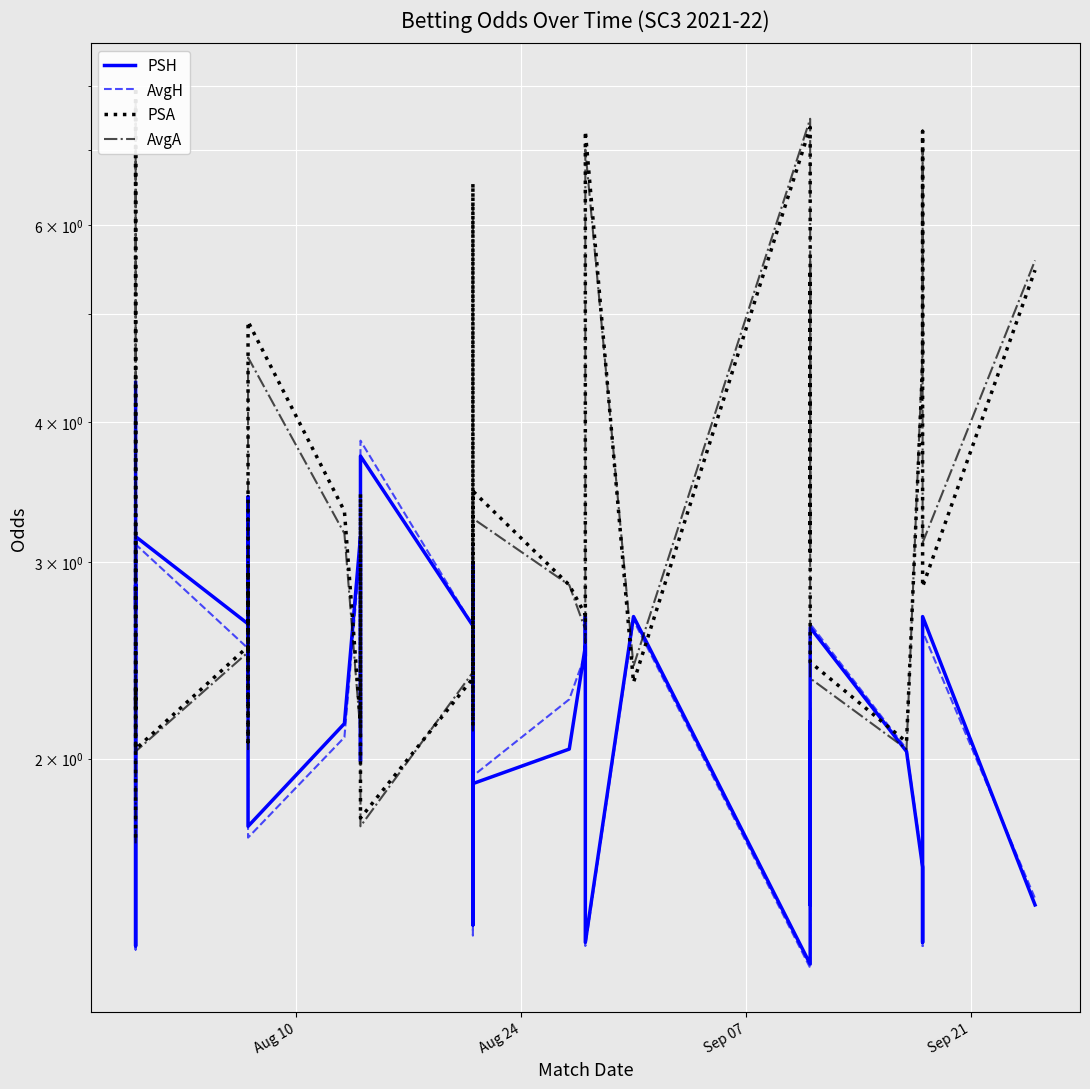

Reading left to right, list all the values displayed in this chart.

PSH: 4.3	2.7	2.9	1.4	3.2	2.6	2.6	2.2	3.4	1.7	2.1	3.2	2.0	3.7	2.6	2.4	1.4	3.0	1.9	2.0	2.5	2.5	2.7	1.4	2.7	1.3	2.2	1.5	2.3	2.6	2.0	1.6	1.4	2.7	1.5
AvgH: 4.3	2.5	2.8	1.4	3.1	2.5	2.6	2.2	3.2	1.7	2.1	3.1	2.0	3.9	2.6	2.4	1.4	3.1	1.9	2.3	2.5	2.5	2.5	1.4	2.7	1.3	2.2	1.5	2.2	2.6	2.0	1.6	1.4	2.6	1.5
PSA: 1.7	2.3	2.2	8.0	2.0	2.5	2.5	2.9	2.1	4.9	3.3	2.1	3.5	1.8	2.4	2.6	6.5	2.1	3.5	2.9	2.7	2.7	2.6	7.3	2.3	7.3	3.1	5.5	5.2	2.4	2.1	4.5	7.3	2.9	5.5
AvgA: 1.7	2.3	2.2	7.8	2.0	2.5	2.4	2.8	2.0	4.6	3.2	2.1	3.3	1.7	2.4	2.6	6.3	2.1	3.3	2.9	2.6	2.6	2.5	7.0	2.4	7.5	3.1	5.6	4.8	2.4	2.0	4.6	7.0	3.1	5.6